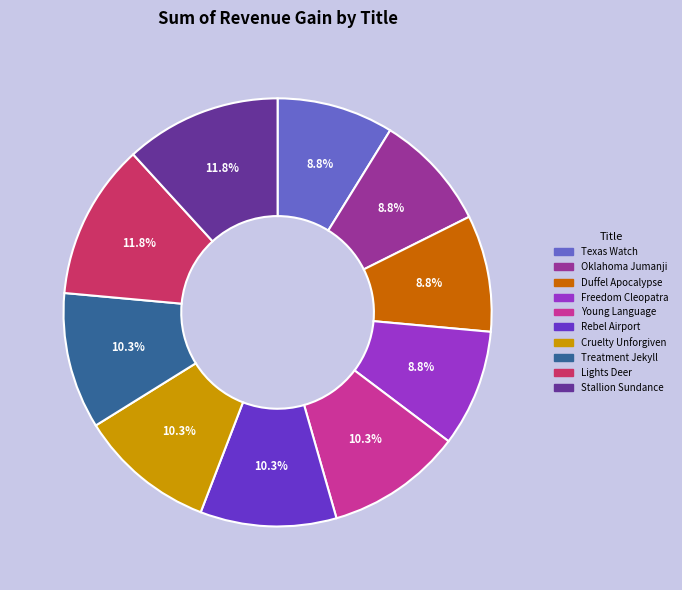

What is the ratio of the value at Oklahoma Jumanji to the value at Lights Deer?

0.7